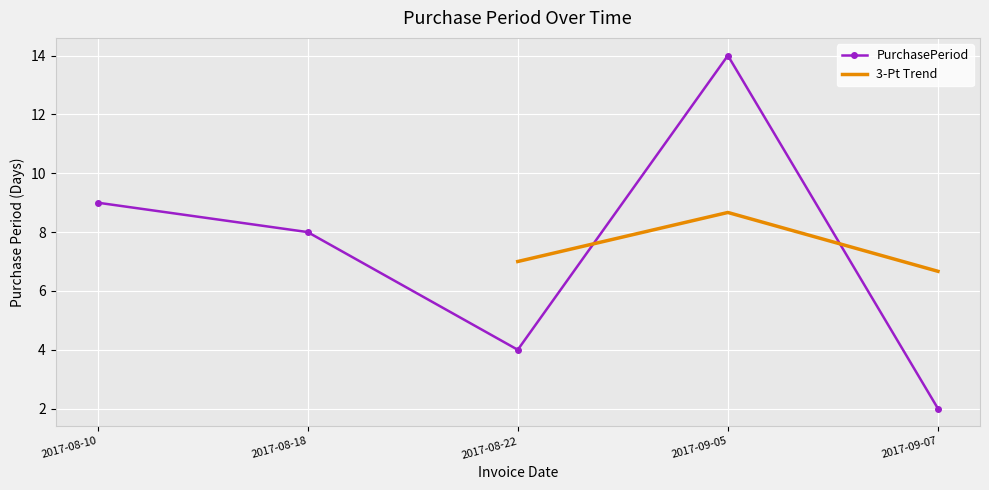

List the labels in order of value, largest first.

2017-09-05, 2017-08-10, 2017-08-18, 2017-08-22, 2017-09-07